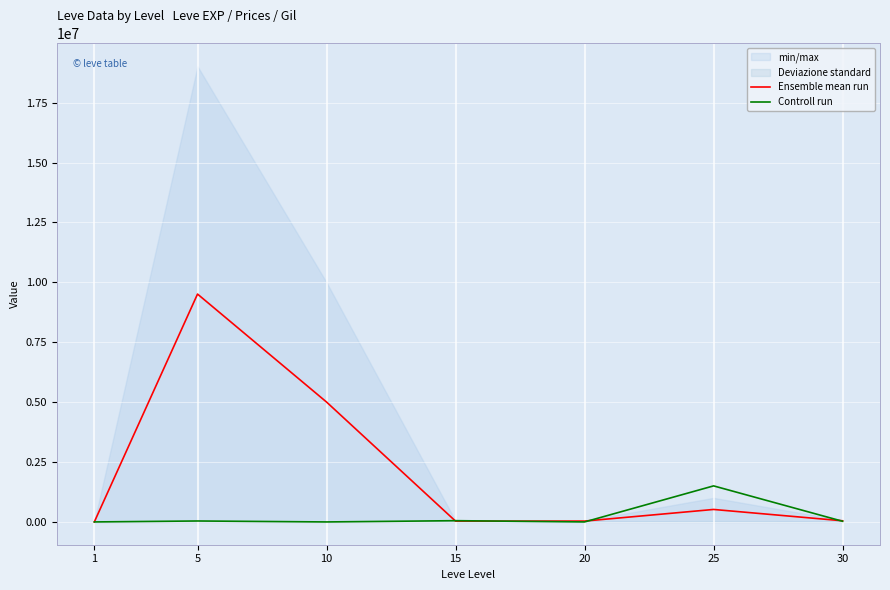

What is the value of the Ensemble mean run point at the 3rd from the left?

5004995.0